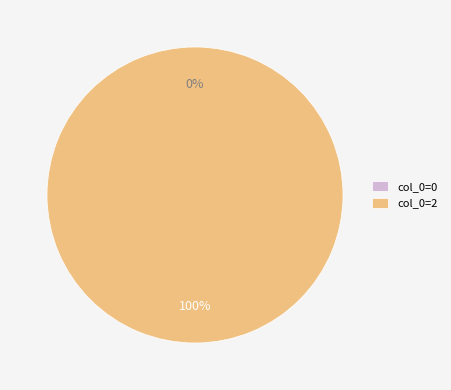

Which slice is the smallest?

col_0=0